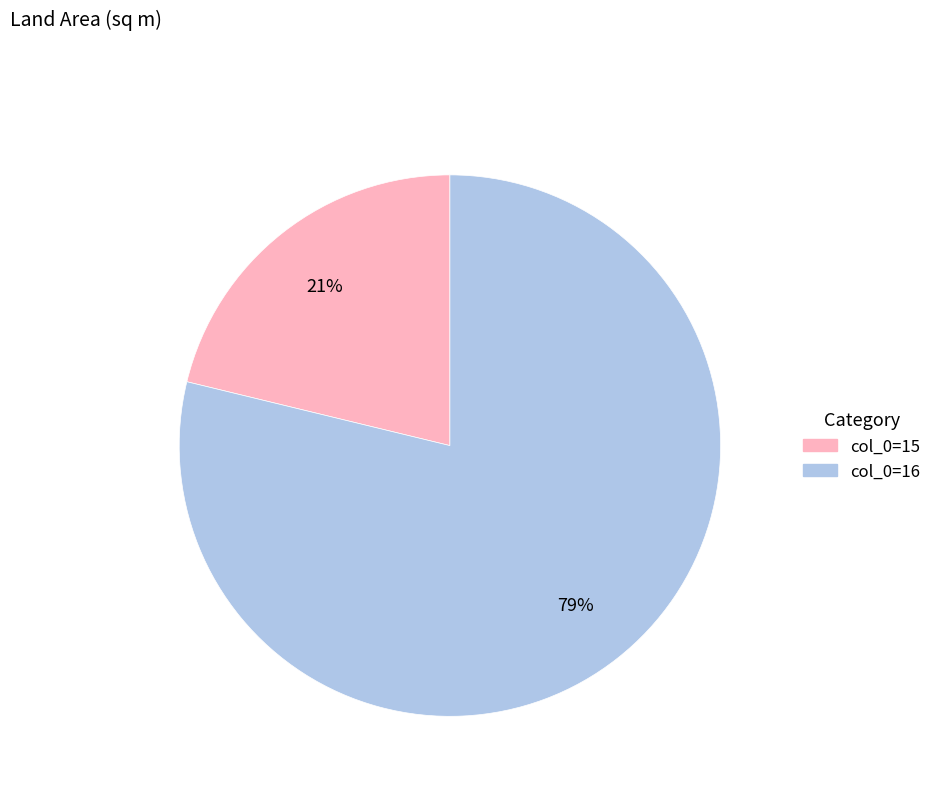

Is there any slice that represents more than half of the pie?

Yes